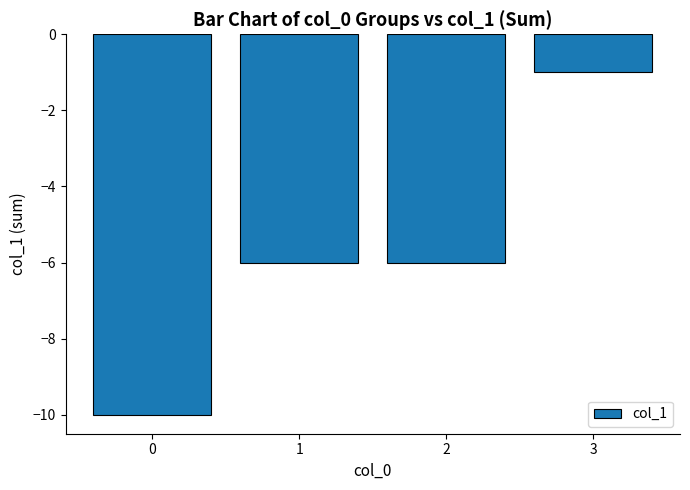

What is the maximum value shown in the chart?

-1